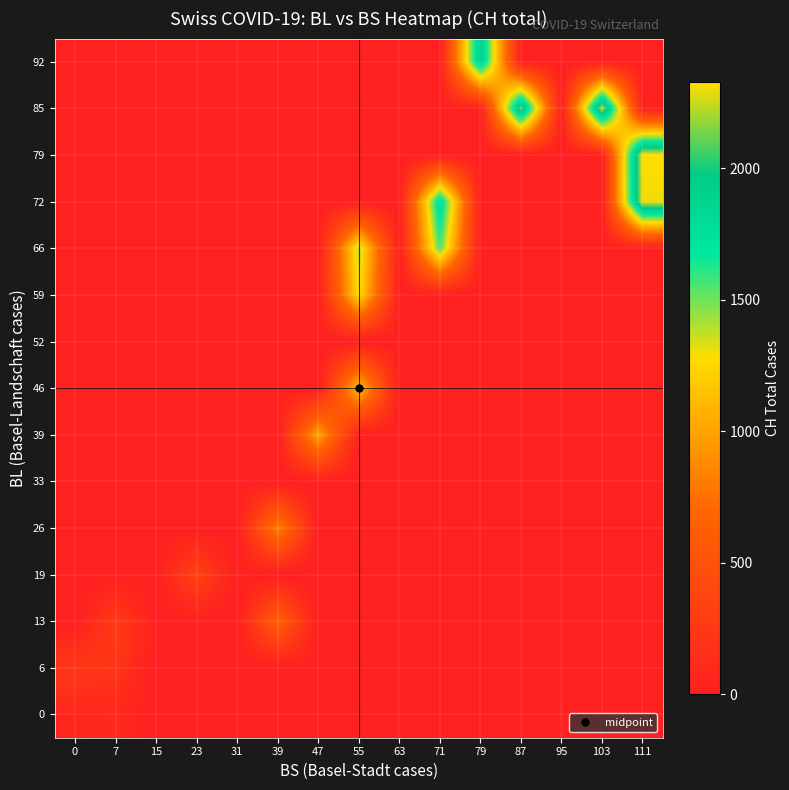

At how many categories does at least one series exceed 1792?

5